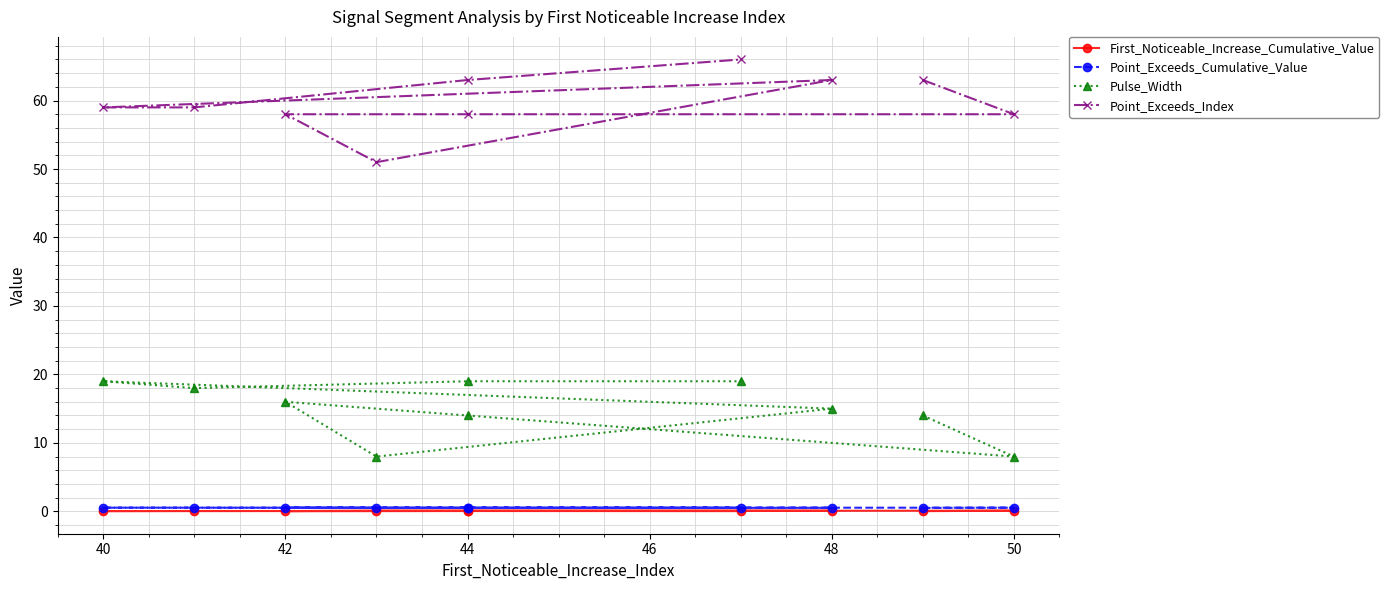

Reading left to right, list all the values displayed in this chart.

First_Noticeable_Increase_Cumulative_Value: 0.0	0.1	0.1	0.0	0.1	0.1	0.0	0.1	0.0	0.0
Point_Exceeds_Cumulative_Value: 0.5	0.5	0.5	0.5	0.5	0.5	0.5	0.5	0.5	0.5
Pulse_Width: 14.0	8.0	14.0	16.0	8.0	15.0	19.0	18.0	19.0	19.0
Point_Exceeds_Index: 63.0	58.0	58.0	58.0	51.0	63.0	59.0	59.0	63.0	66.0